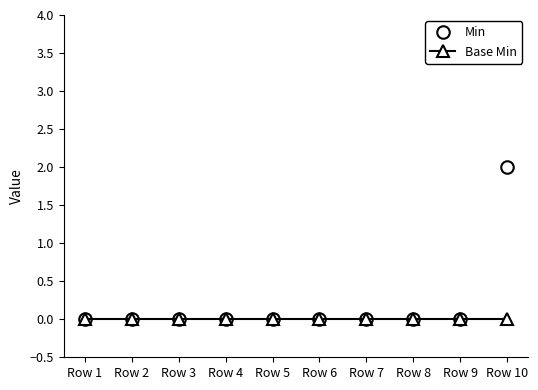

Rank the series by their average value, from lowest to highest.

Base Min, Min